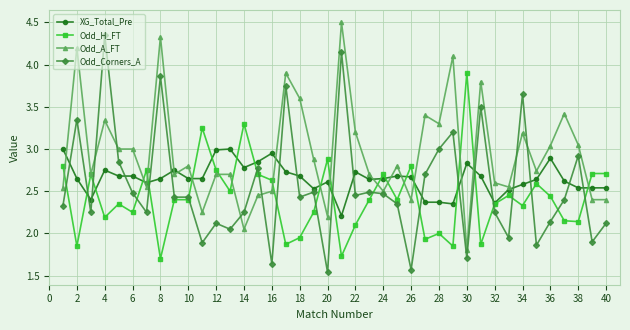

Which series has the largest total across all categories?

Odd_A_FT